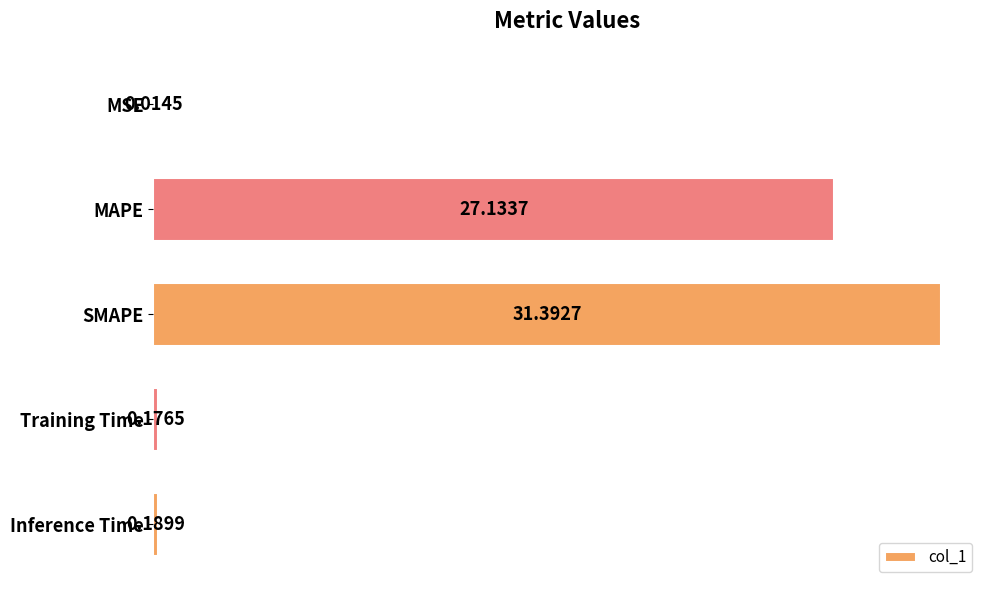

Which has a higher value, SMAPE or MAPE?

SMAPE